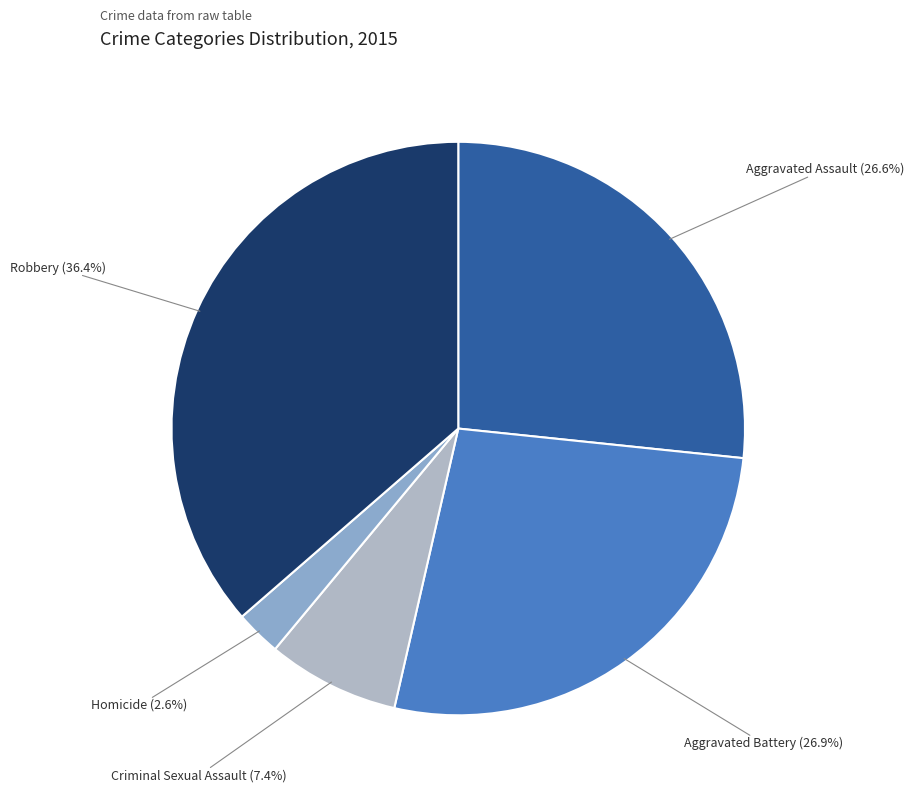

Is it true that Aggravated Battery is 14% of the pie?

False